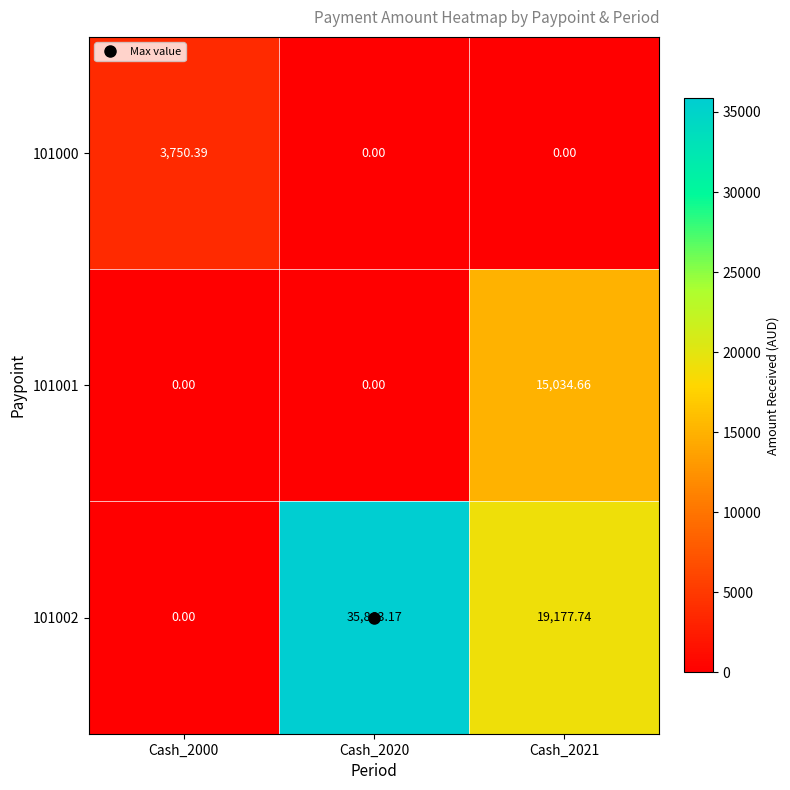

Is the value of 101000 at Cash_2020 greater than the value of 101001 at Cash_2021?

No